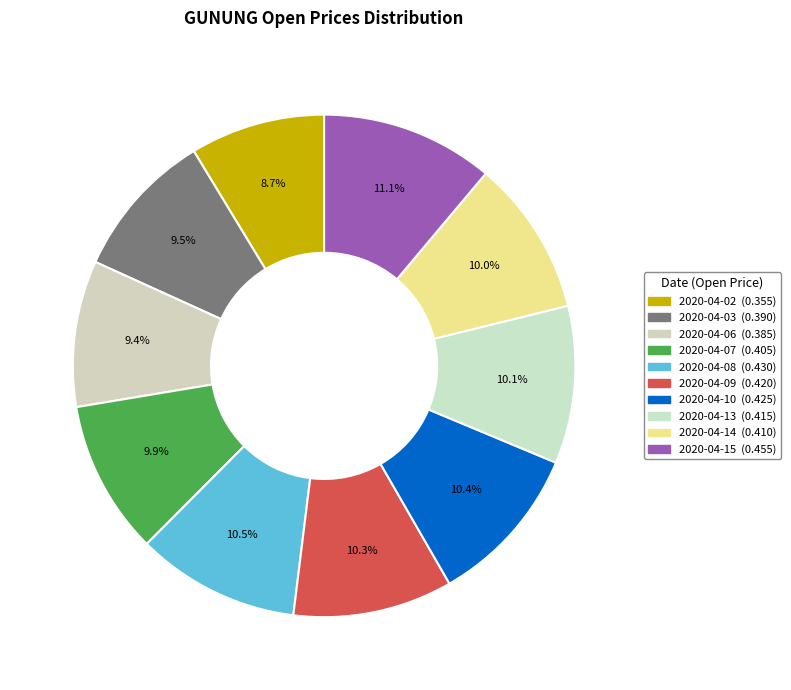

Rank the categories by value from lowest to highest.

2020-04-02, 2020-04-06, 2020-04-03, 2020-04-07, 2020-04-14, 2020-04-13, 2020-04-09, 2020-04-10, 2020-04-08, 2020-04-15